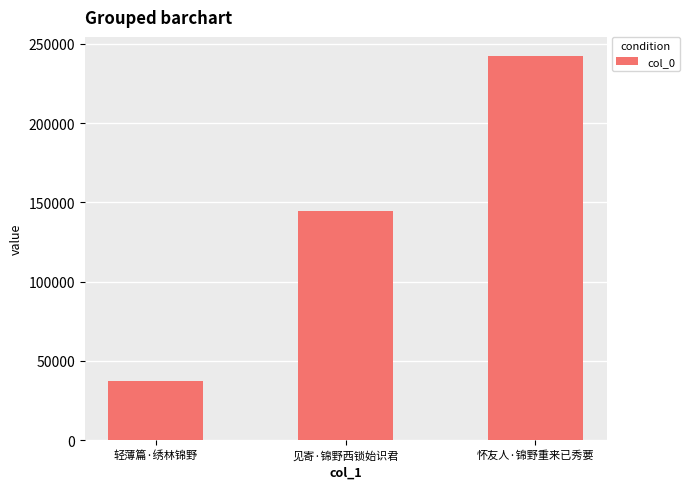

What is the change in value from 见寄·锦野西锁始识君 to 怀友人·锦野重来已秀葽?

+97901